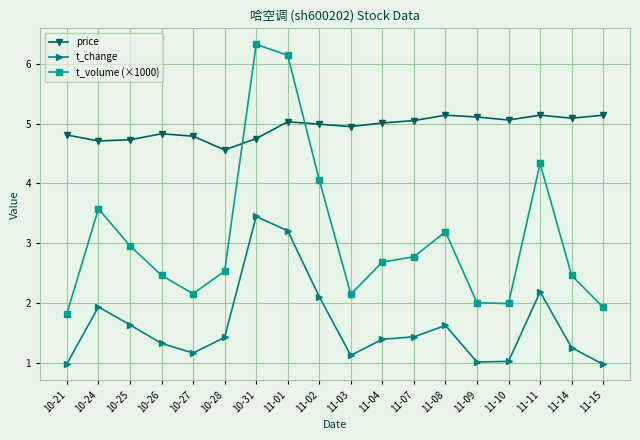

True or false: t_change and t_volume (×1000) cross at least once.

False